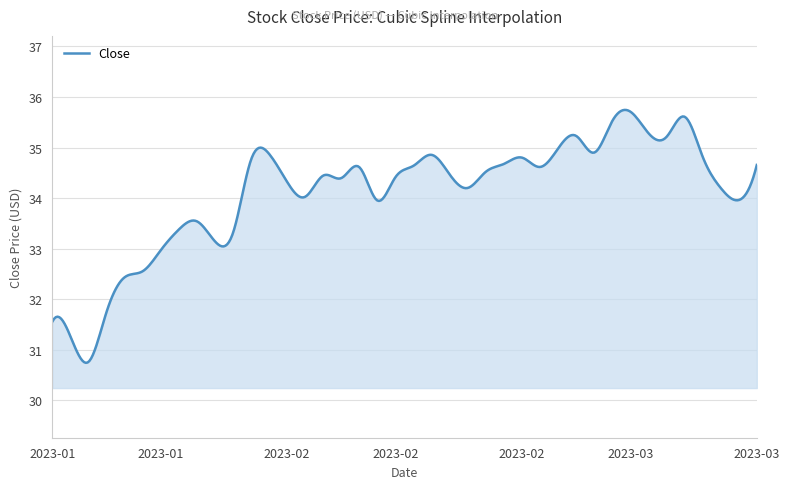

What is the greatest value displayed?

35.7